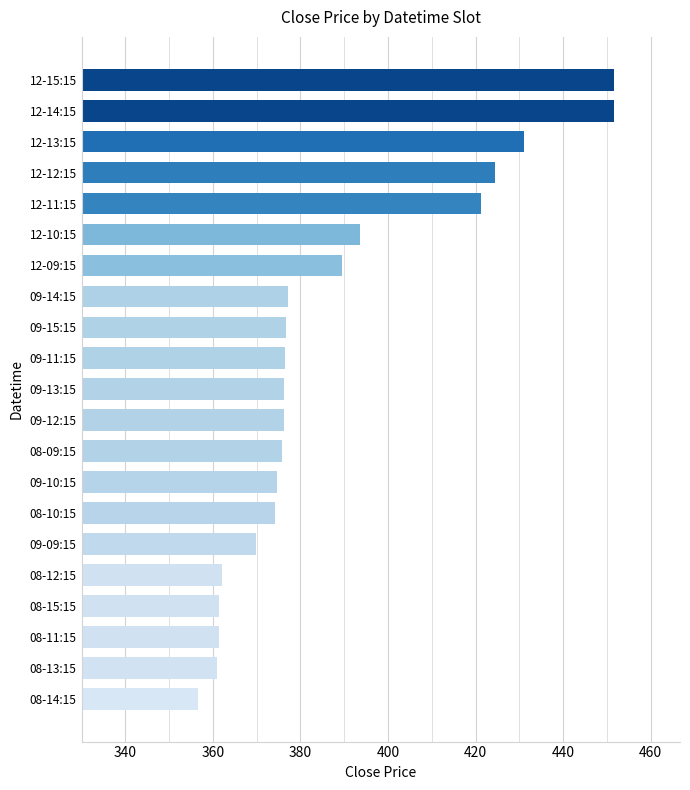

What is the greatest value displayed?

451.7